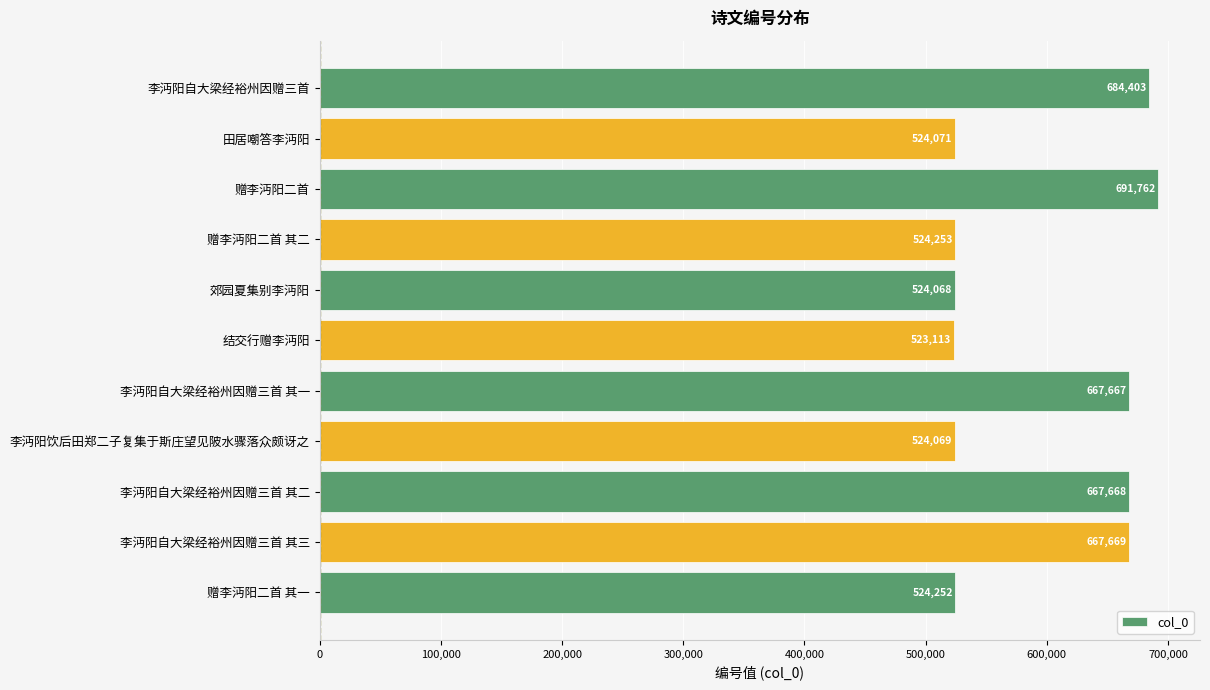

True or false: the data shows 524068 at 郊园夏集别李沔阳.

True